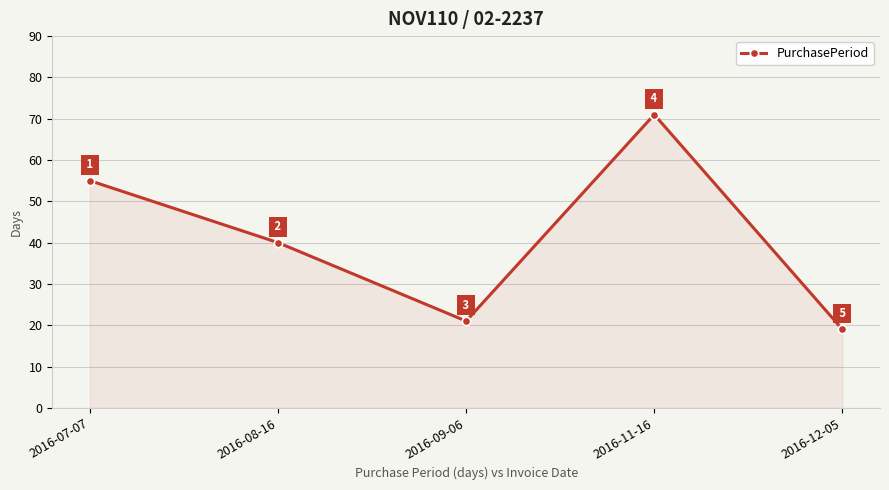

The chart shows a value of 40 at 2016-08-16. True or false?

True